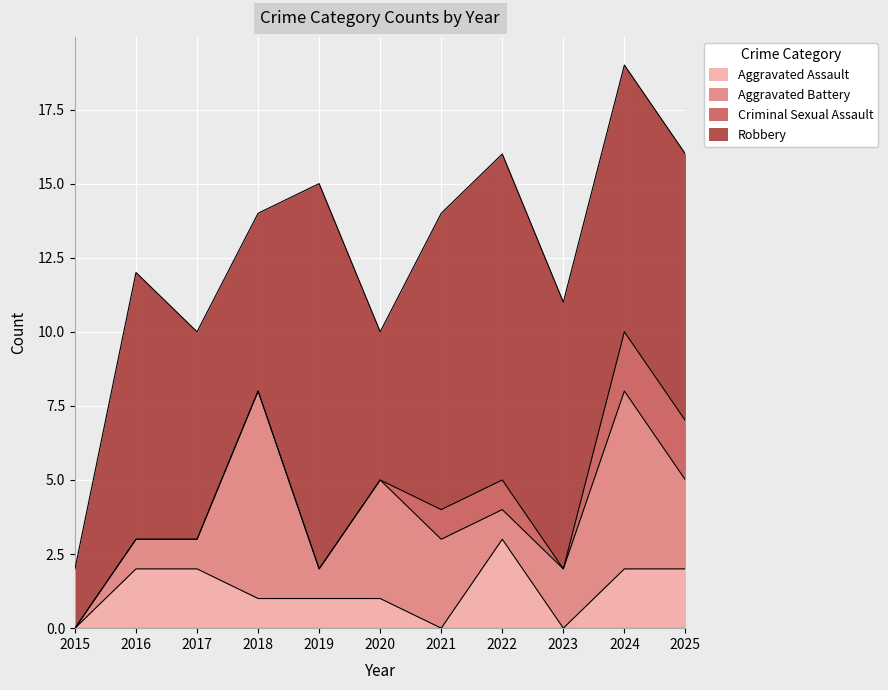

True or false: Aggravated Battery and Total intersect in this chart.

False